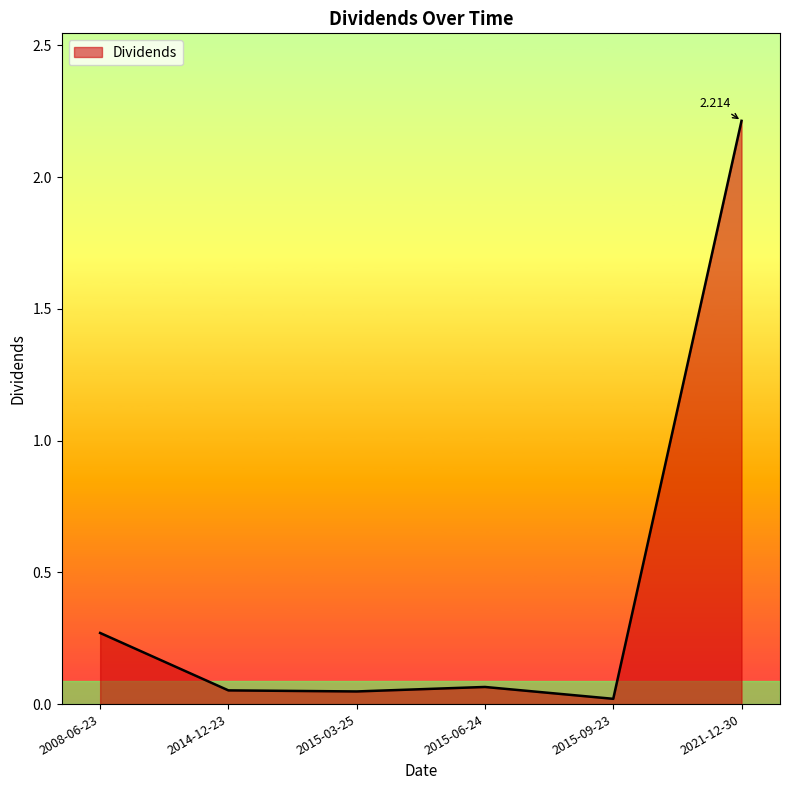

True or false: the data has more than 2 interior local peaks.

False